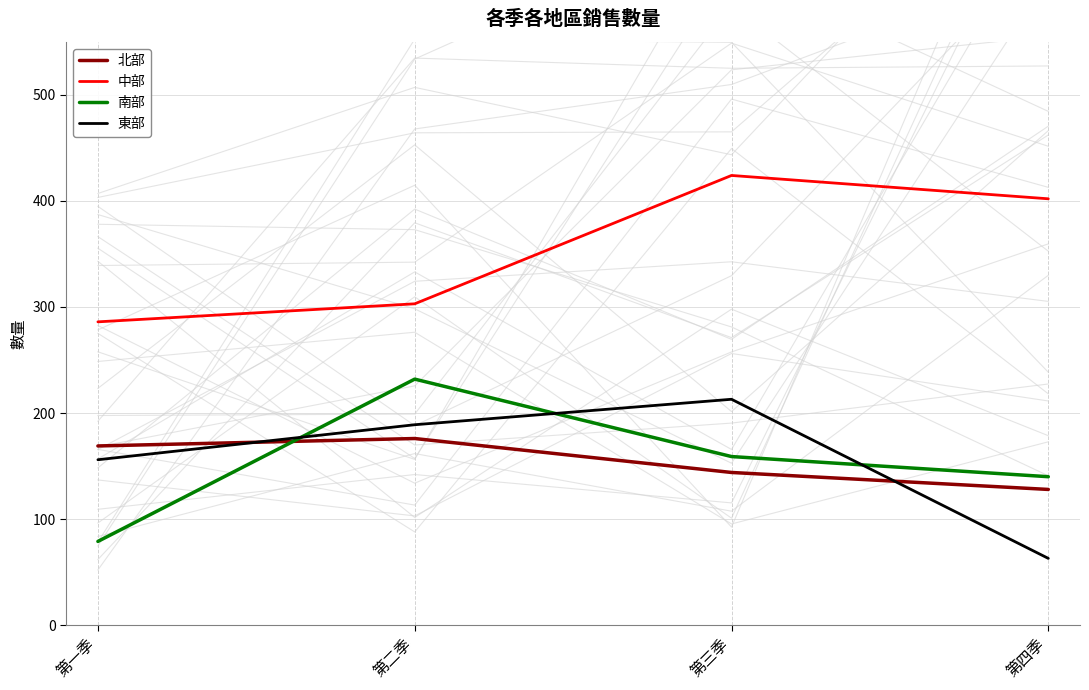

What is the sum of the 北部 values at 第一季 and 第二季?

345